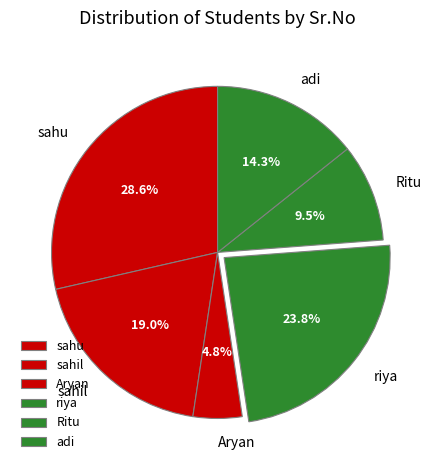

True or false: riya accounts for 14% of the total.

False